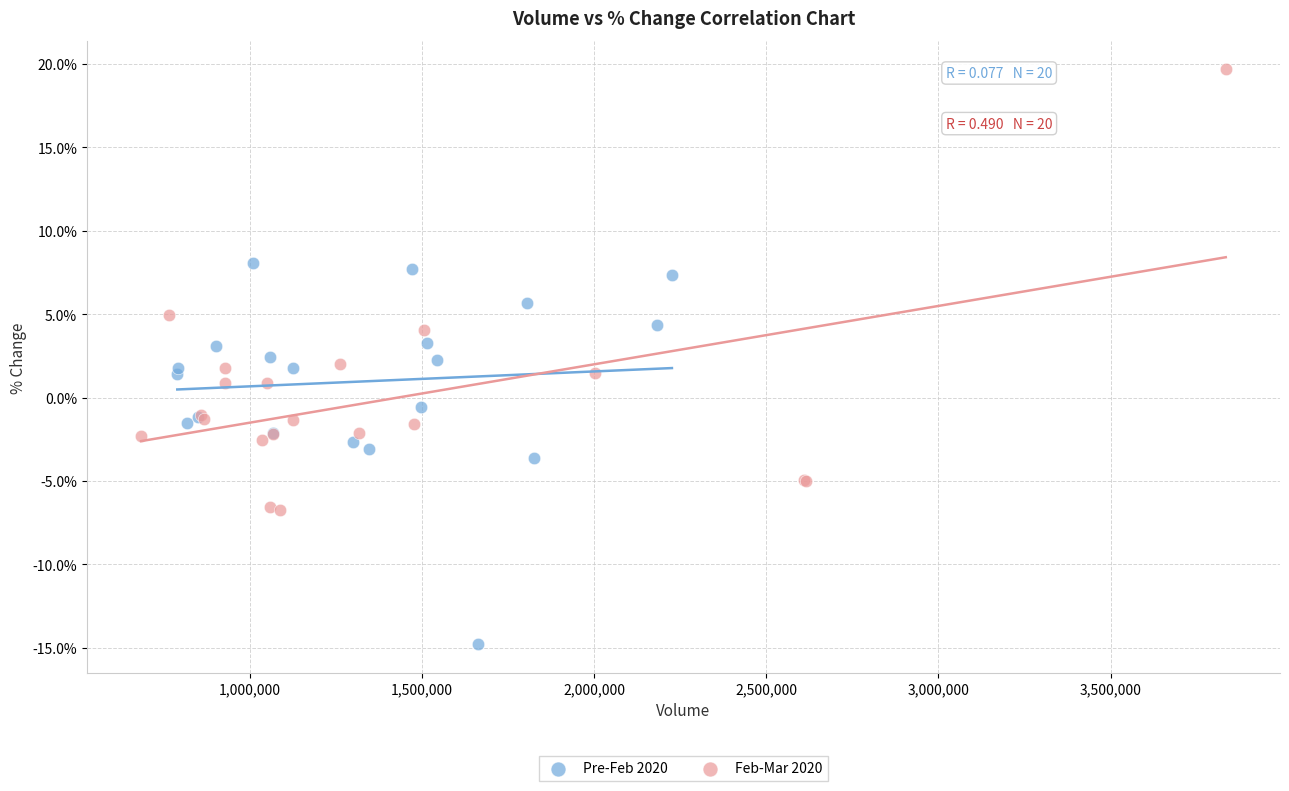

Which series contains the lowest Y value?

Pre-Feb 2020